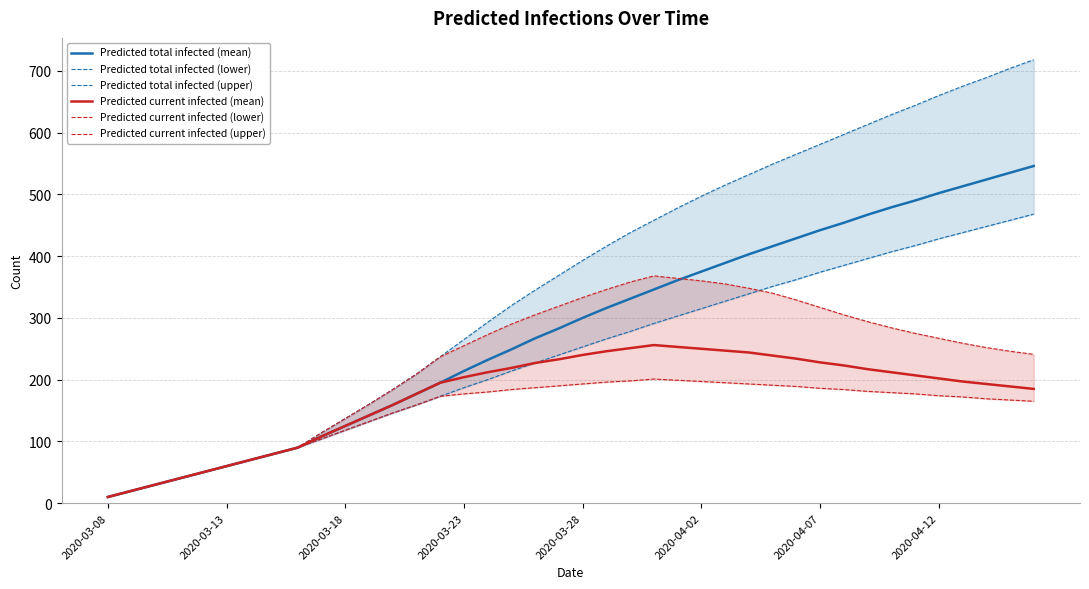

At which category does Predicted current infected (mean) reach its first local peak?

23